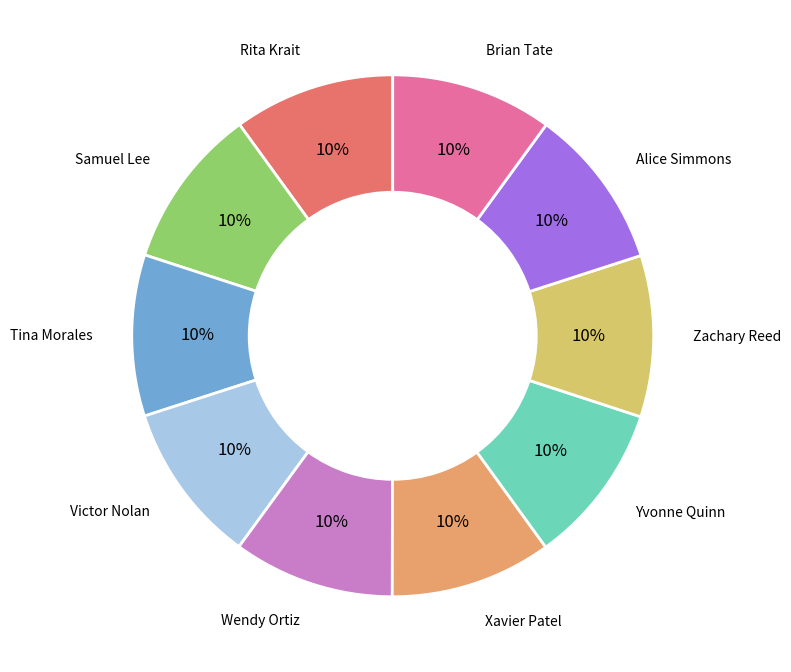

Is Samuel Lee the majority of the pie?

No